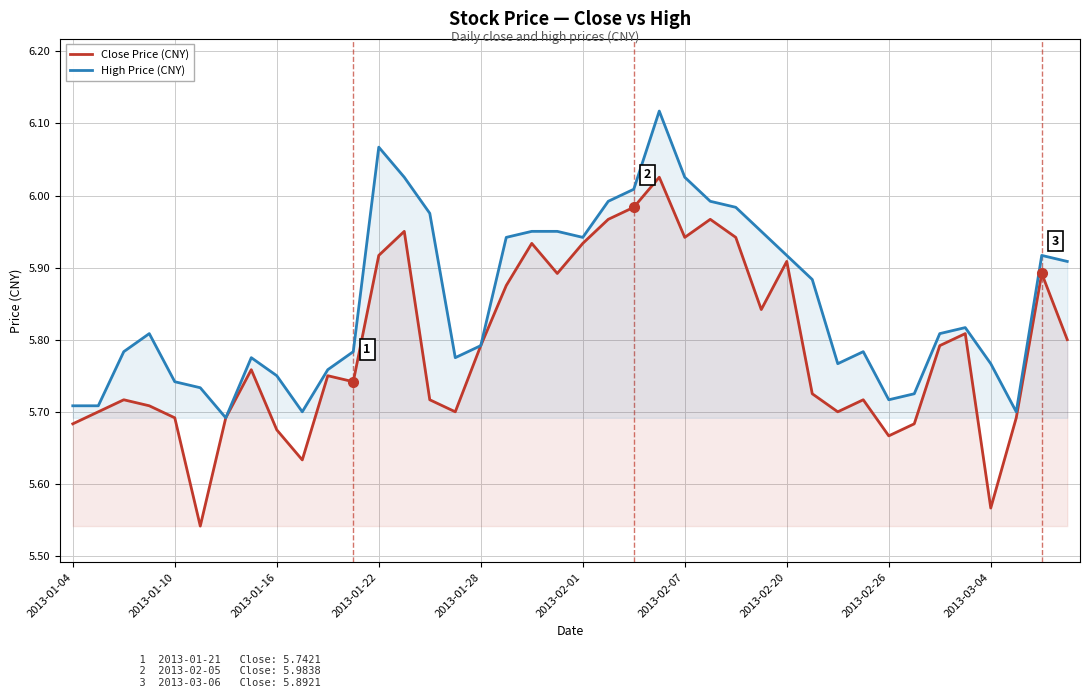

Rank the series by their maximum value, from highest to lowest.

High Price (CNY), Close Price (CNY)